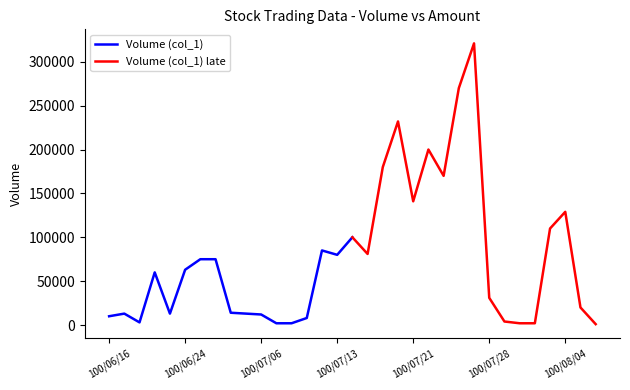

The Volume (col_1) series shows 57946 at 14. True or false?

False